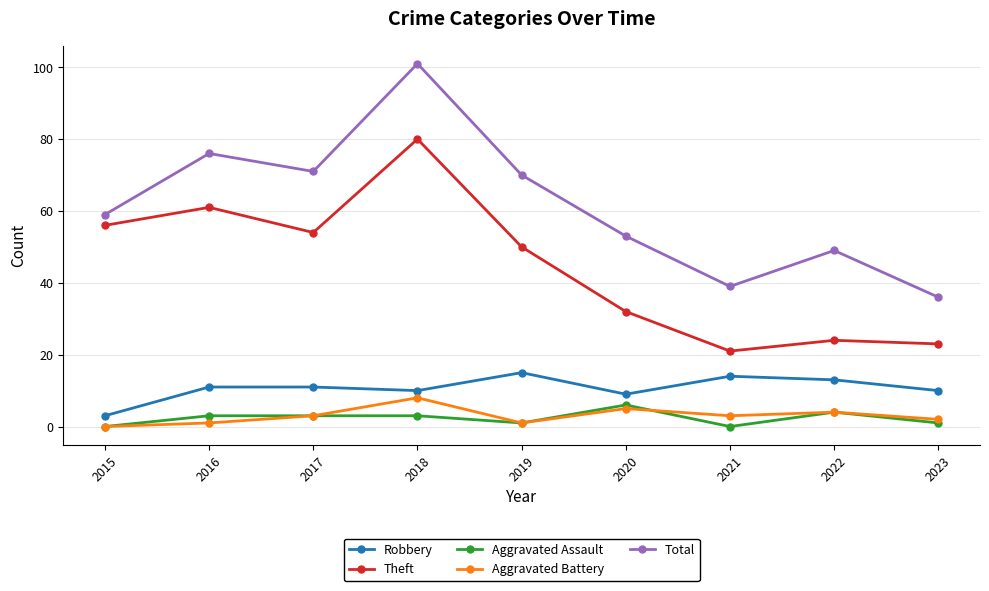

True or false: Total and Aggravated Battery intersect in this chart.

False